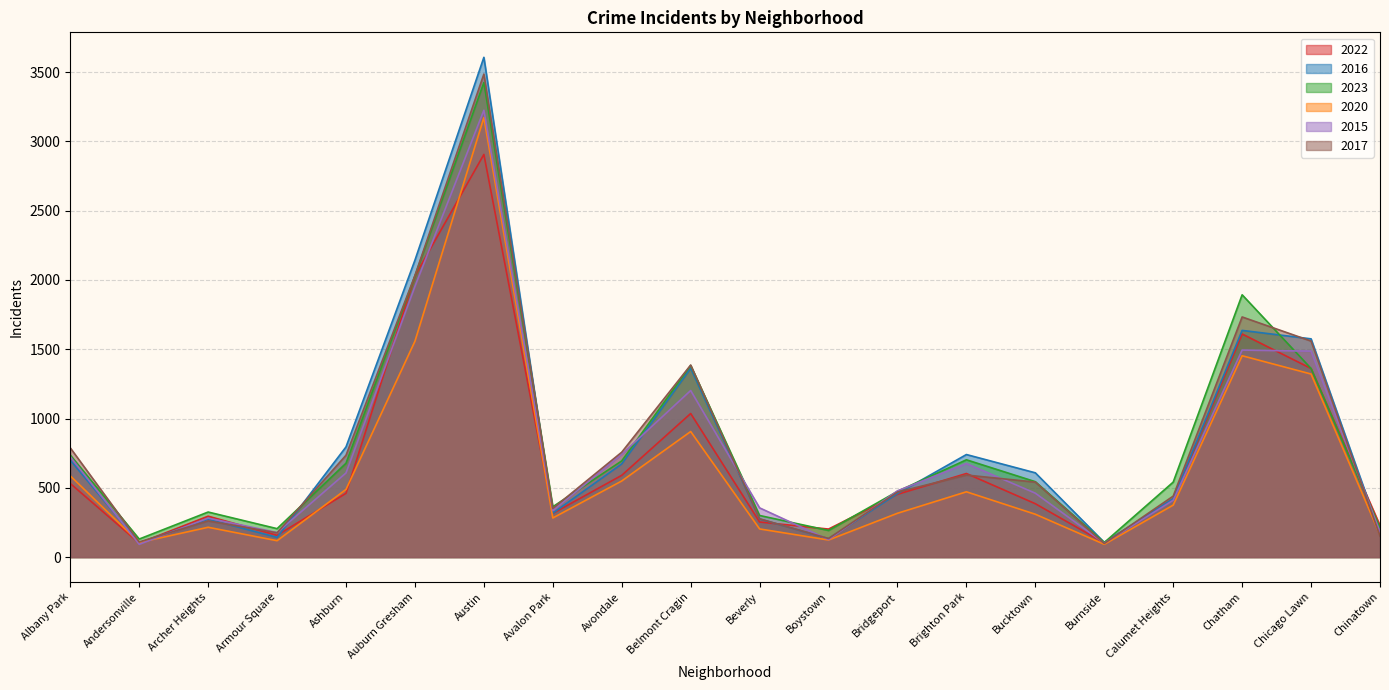

Reading left to right, extract all data points from this chart.

2022: 531	101	295	157	460	2029	2906	315	590	1036	253	202	453	603	385	102	418	1610	1361	228
2016: 699	103	273	142	795	2143	3607	317	672	1363	275	133	458	740	608	106	421	1636	1575	171
2023: 736	130	325	205	677	2029	3425	363	694	1383	300	192	474	702	544	105	541	1893	1361	211
2020: 586	105	215	118	488	1558	3172	282	549	906	203	123	316	471	309	92	375	1453	1321	159
2015: 724	92	281	177	607	1954	3225	335	742	1202	355	126	478	675	461	100	410	1494	1486	182
2017: 788	109	261	175	735	2032	3486	351	757	1386	276	134	469	592	541	98	440	1733	1559	151